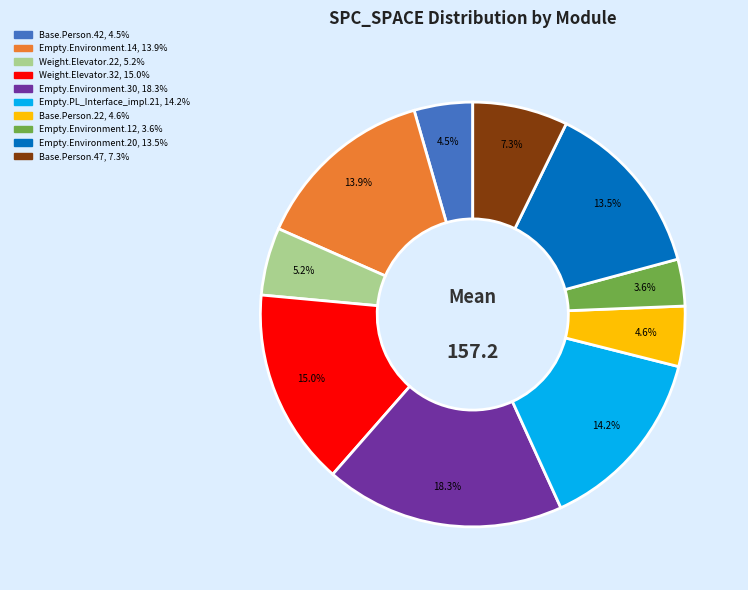

Is there any slice that represents more than half of the pie?

No